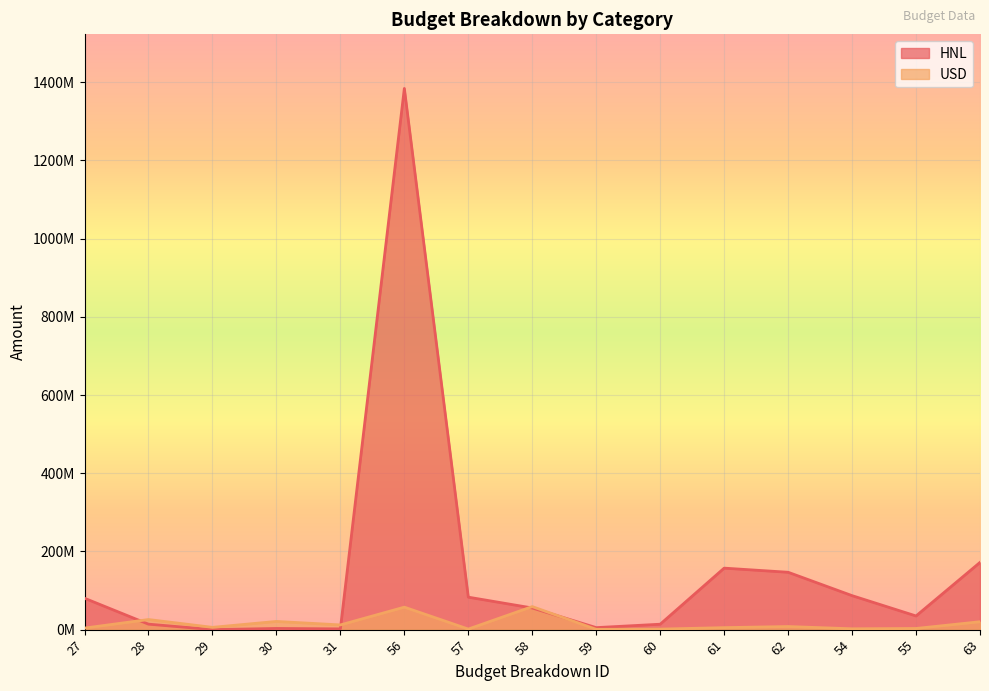

List the labels in order of HNL value, smallest first.

29, 31, 30, 59, 60, 28, 55, 58, 27, 57, 54, 62, 61, 63, 56